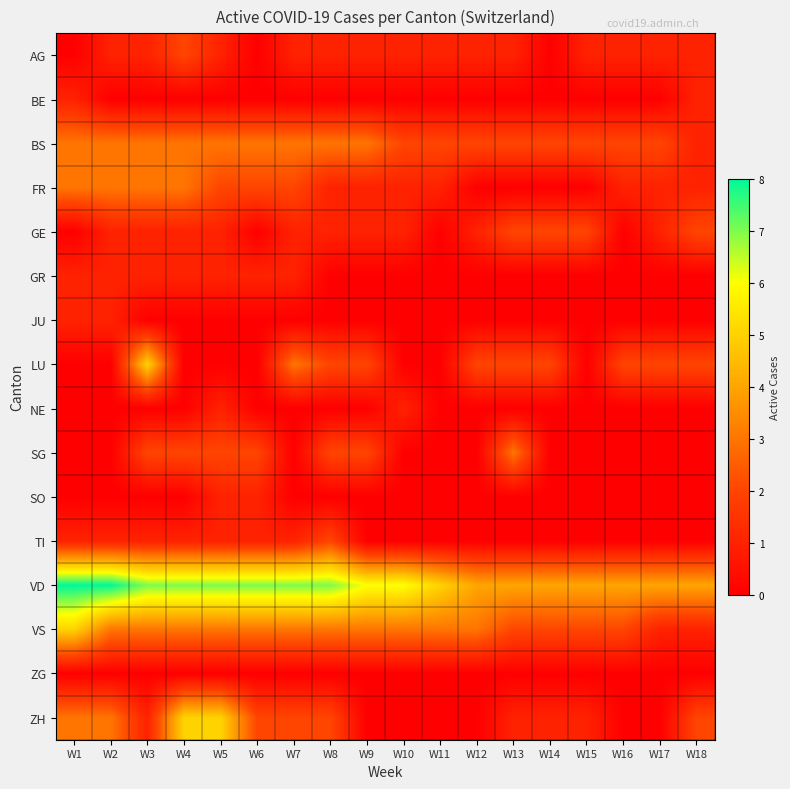

Which has a higher value, W2 or W17?

W2